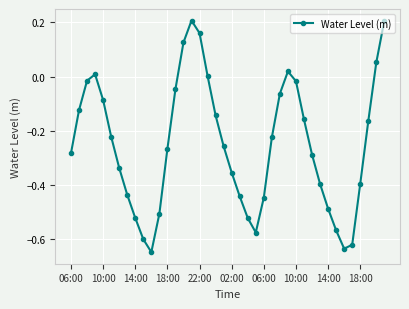

How many interior local valleys (lower than both neighbors) does the data have?

3